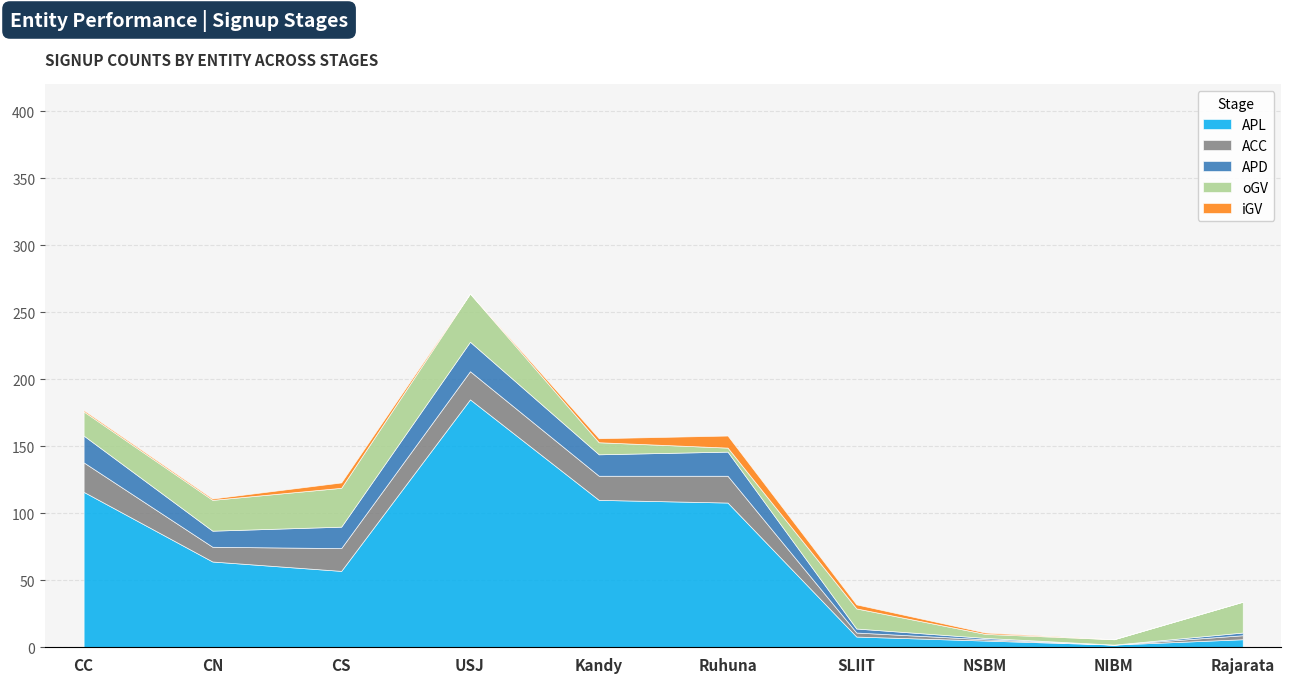

Reading left to right, list all the values displayed in this chart.

APL: 116	64	57	185	110	108	8	5	2	6
ACC: 22	11	17	21	18	20	3	1	0	3
APD: 20	12	16	22	16	18	3	1	0	2
oGV: 18	23	29	36	9	3	15	3	4	23
iGV: 1	1	4	0	3	9	3	1	0	0